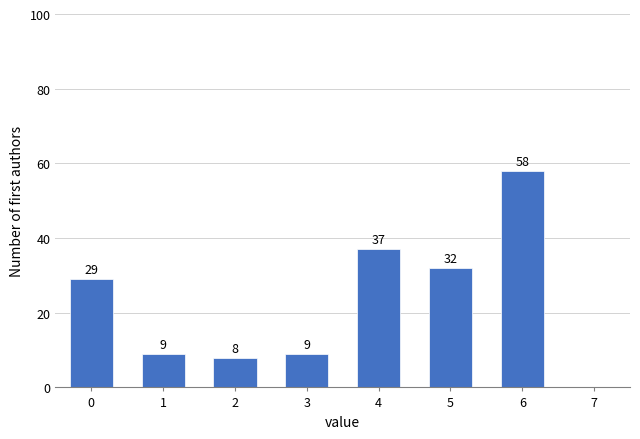

Reading left to right, what are all the values shown in this chart?

0=29	1=9	2=8	3=9	4=37	5=32	6=58